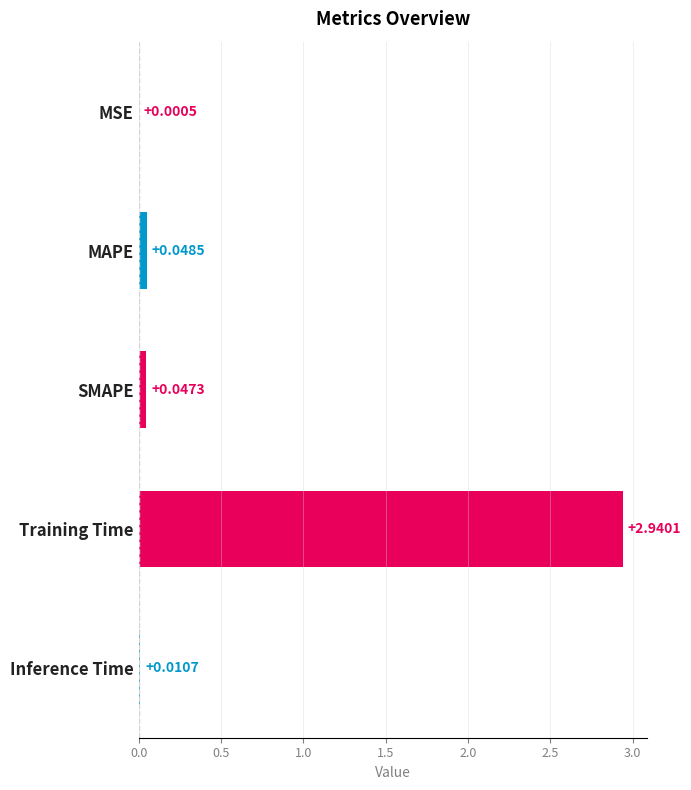

Where is the data nearest to the value 1?

MAPE